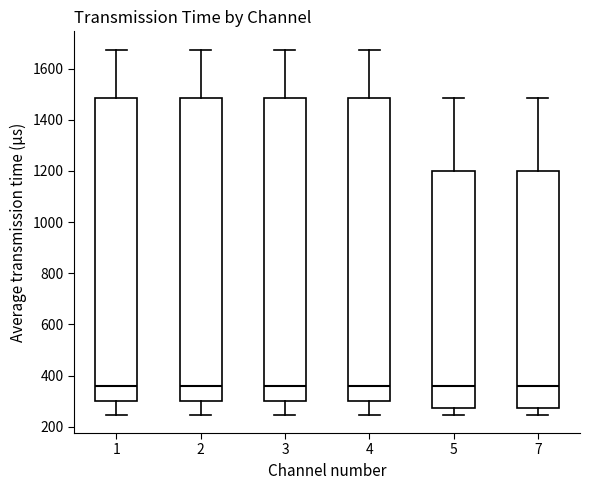

Reading left to right, transcribe this box plot: for each box, give where its median line is, the range the box spans, and where its two whiskers end, as read against the y-axis. The values are not printed on the chart, so give them approximately, as read against the axis.

1: median 360, box 300 to 1480, whiskers 240 to 1680
2: median 360, box 300 to 1480, whiskers 240 to 1680
3: median 360, box 300 to 1480, whiskers 240 to 1680
4: median 360, box 300 to 1480, whiskers 240 to 1680
5: median 360, box 280 to 1200, whiskers 240 to 1480
7: median 360, box 280 to 1200, whiskers 240 to 1480